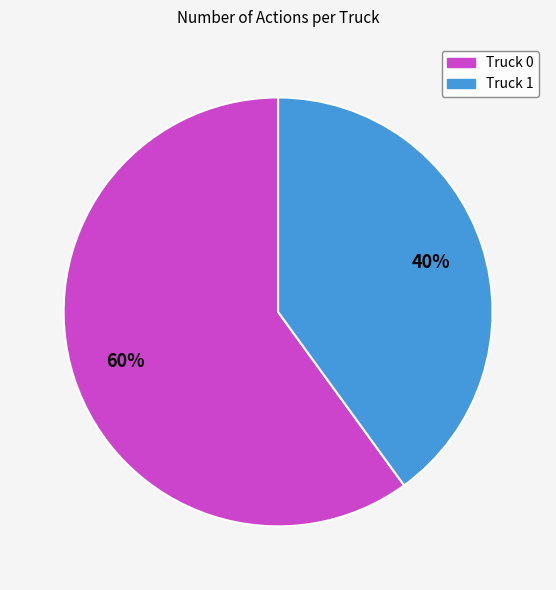

True or false: Truck 0 accounts for 47% of the total.

False